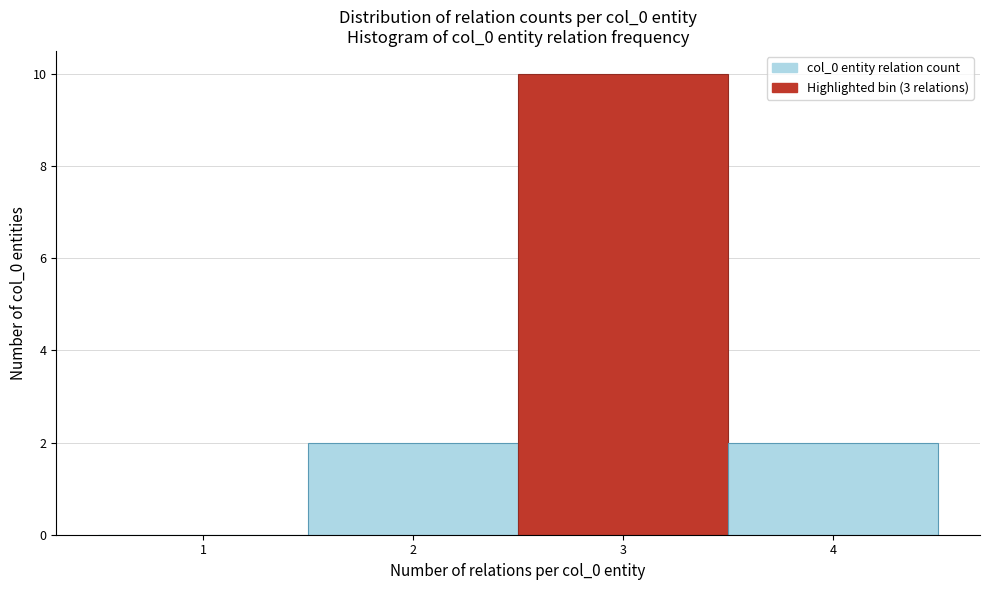

What is the height of the bar covering 2.5 to 3.5 on the x-axis? The values are not printed on the chart, so give them approximately, as read against the axis.

10